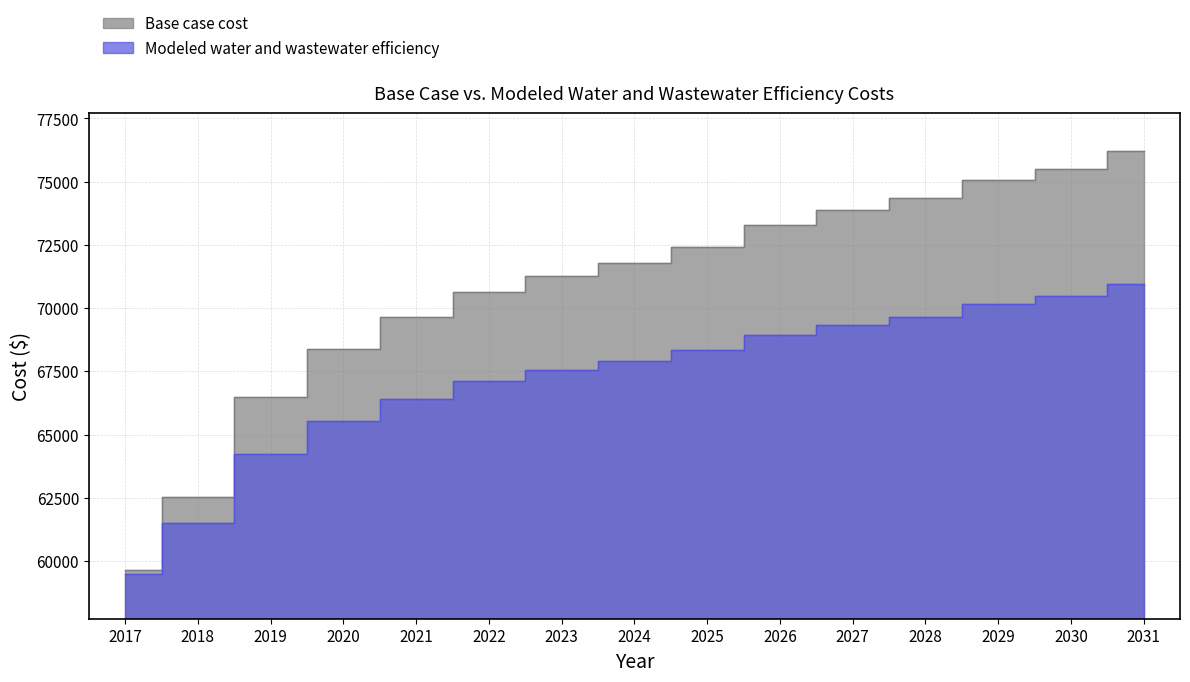

What is the approximate value of Modeled water and wastewater efficiency at 2022?

67109.2